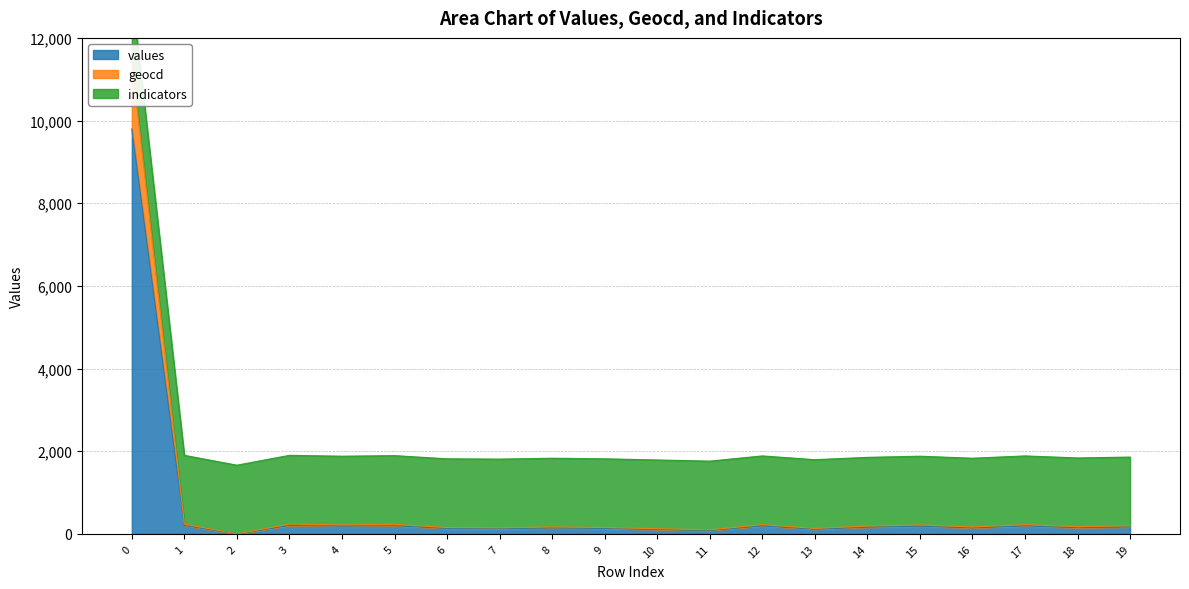

What is the maximum value for values?

9795